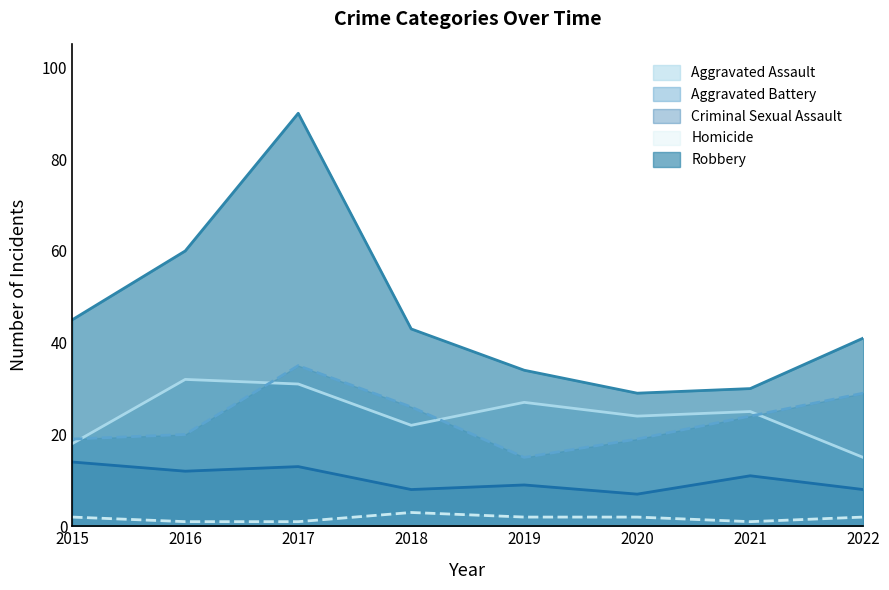

What is the value of the Criminal Sexual Assault point at the 8th from the left?

8